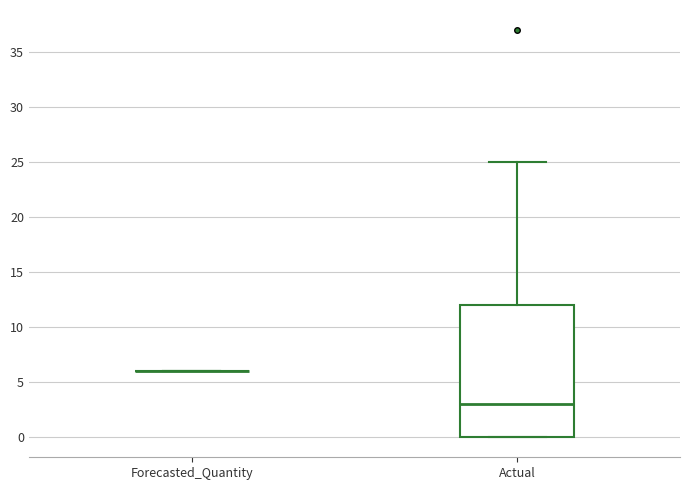

Reading left to right, read every box against the y-axis: the position of its median line, the range the box covers, and the ends of its whiskers. The values are not printed on the chart, so give them approximately, as read against the axis.

Forecasted_Quantity: box collapsed to a line at 6, whiskers 6 to 6
Actual: median 3, box 0 to 12, whiskers 0 to 25